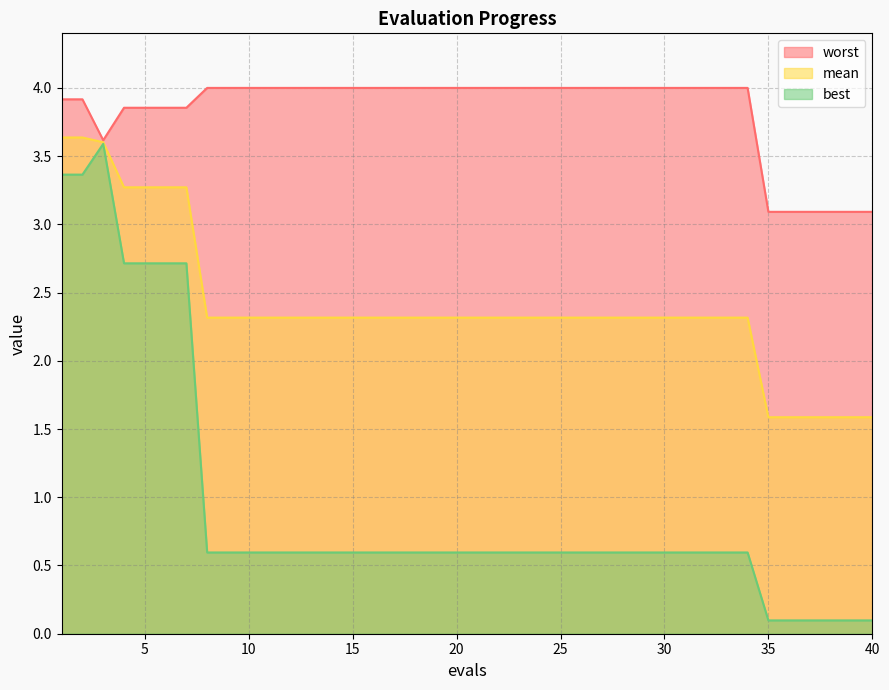

What is the average value of the best series?

0.9